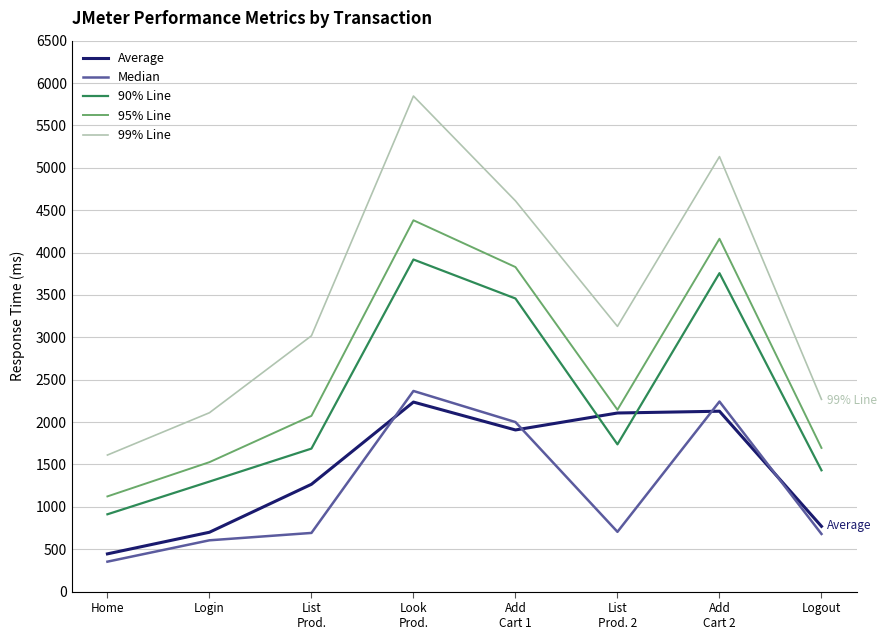

What is the maximum value shown in the chart?

5847